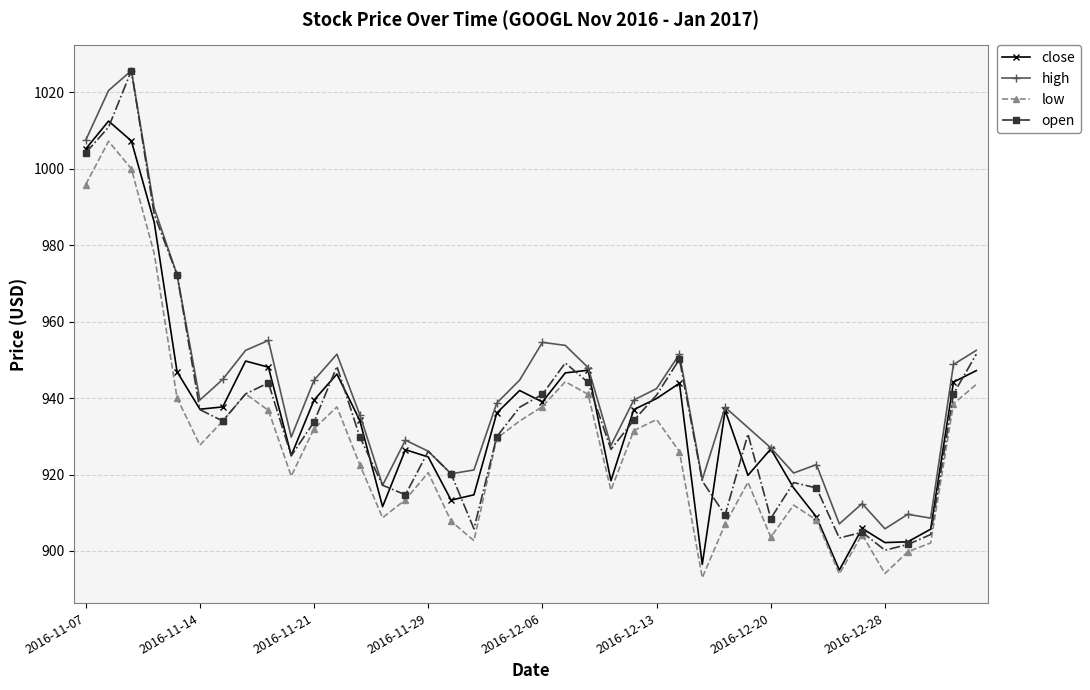

What is the minimum value for close?

895.0